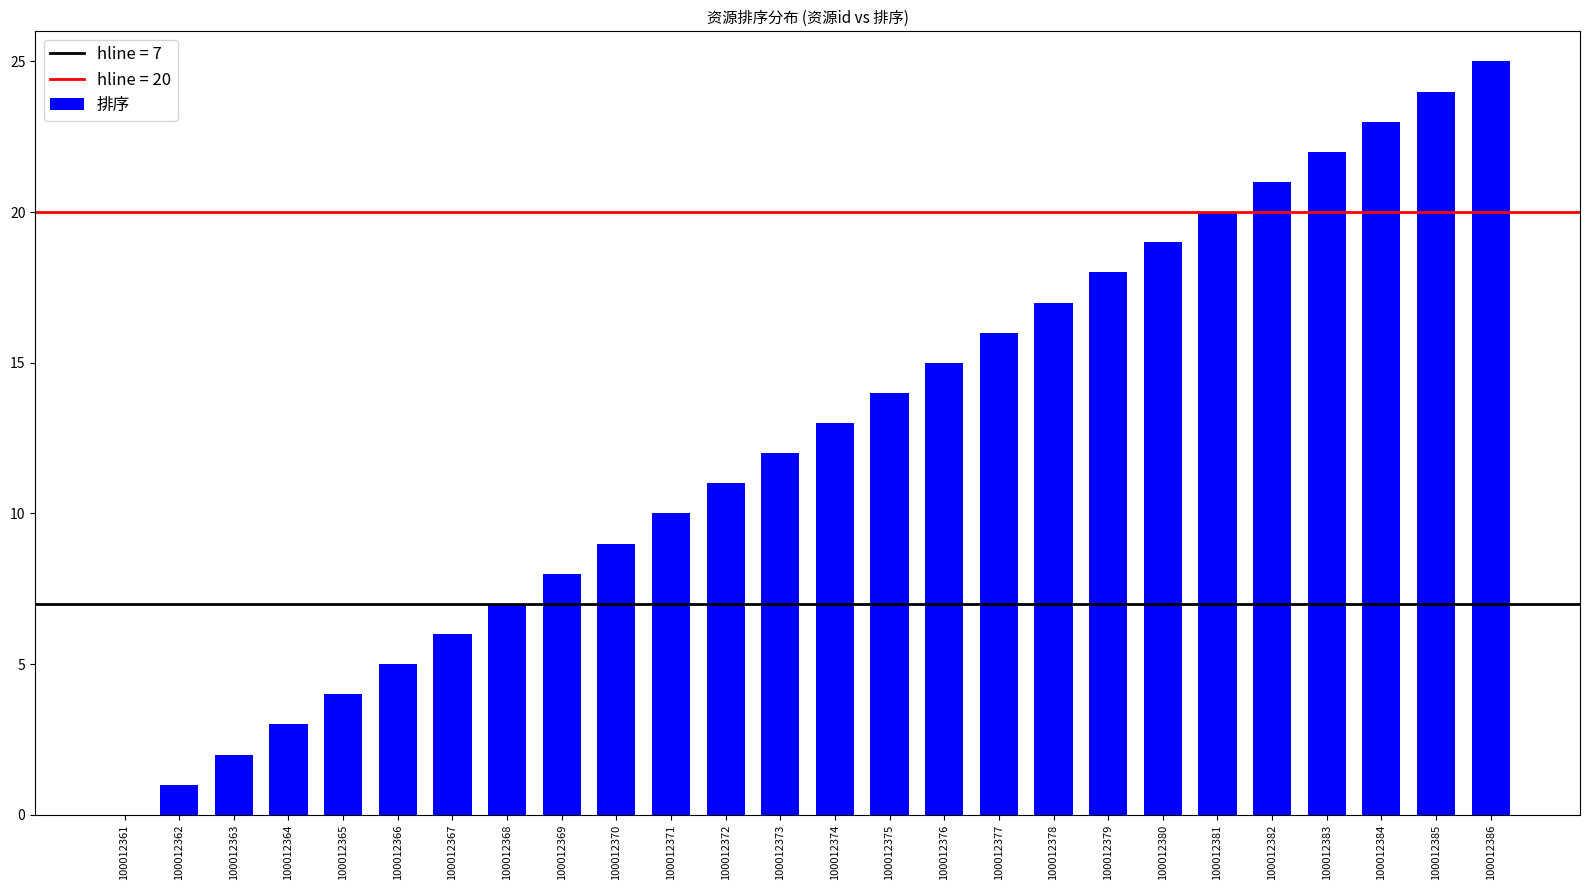

Which has a higher value, 100012366 or 100012362?

100012366